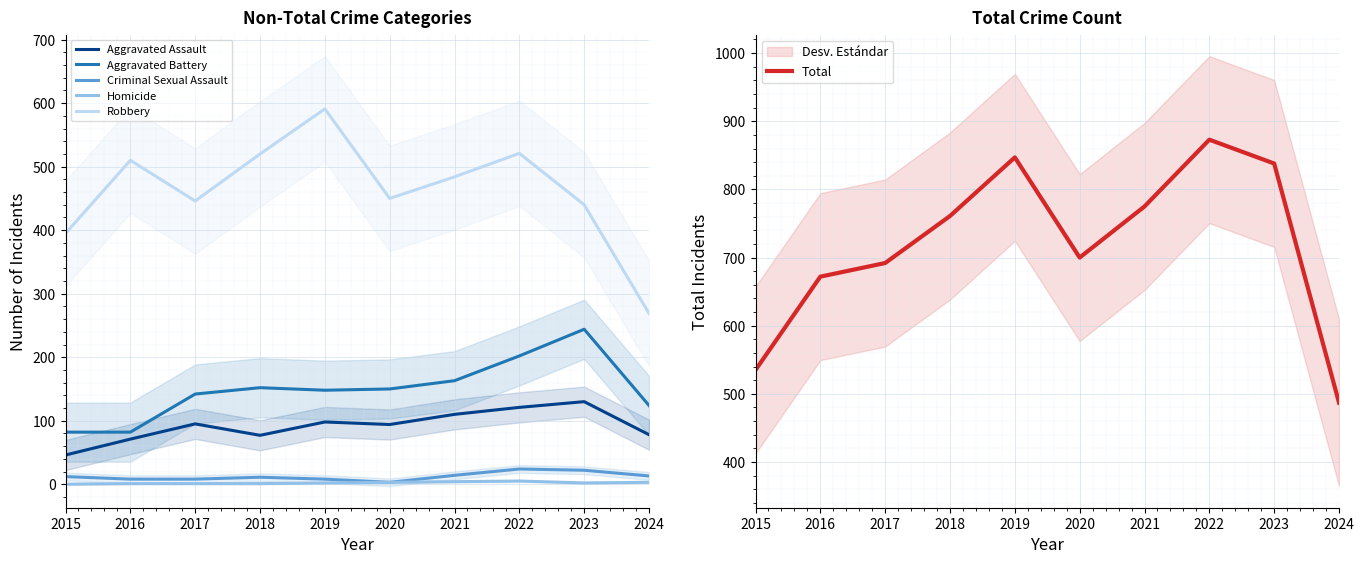

True or false: Homicide and Robbery cross at least once.

False